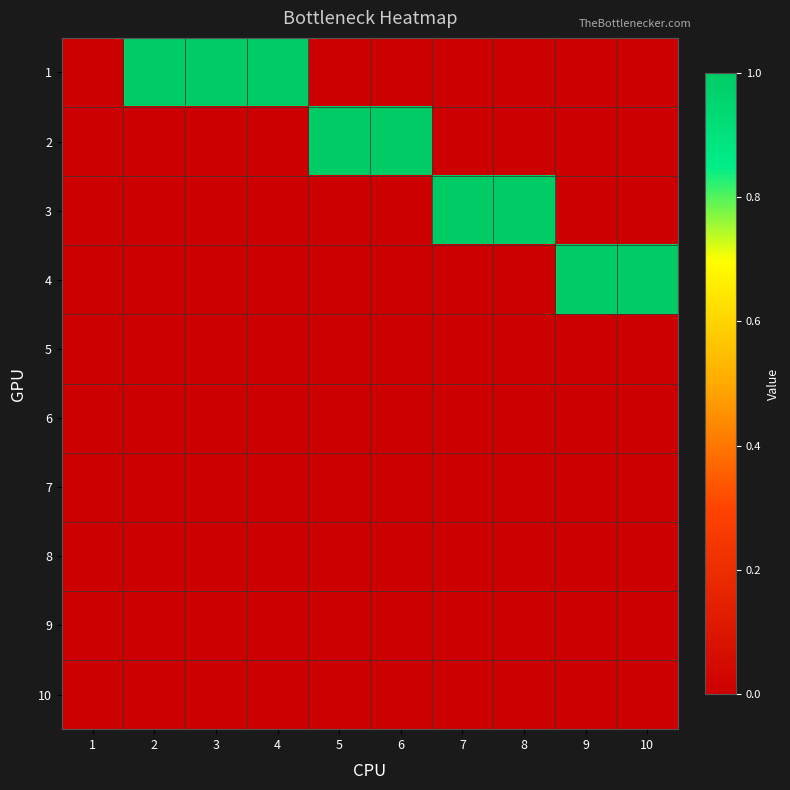

Which has a higher value, 2 or 9?

2